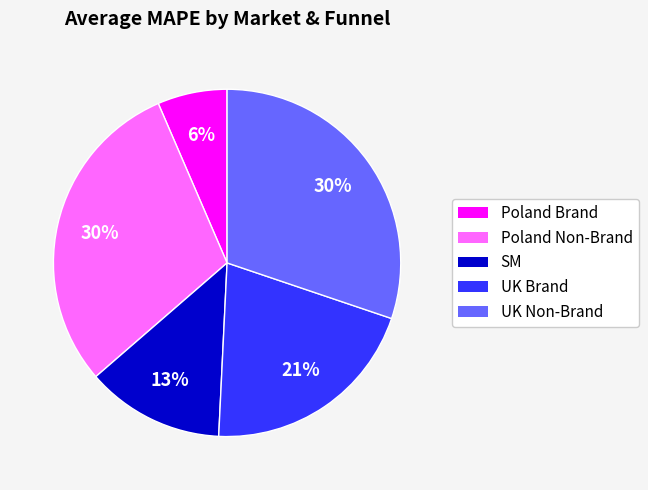

Is there a majority slice in this chart?

No